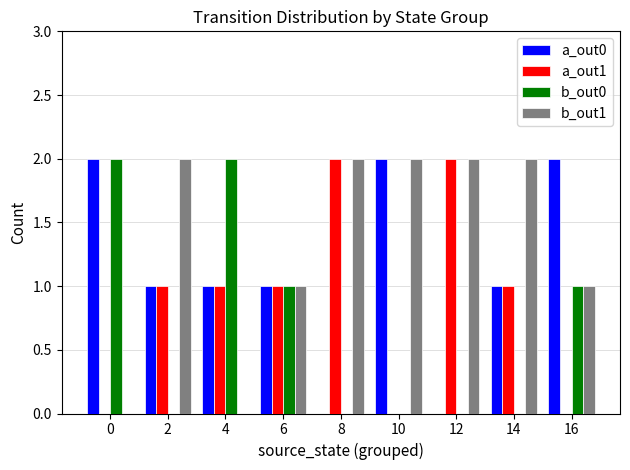

Reading right to left, what are all the values shown in this chart?

a_out0: 2	1	0	2	0	1	1	1	2
a_out1: 0	1	2	0	2	1	1	1	0
b_out0: 1	0	0	0	0	1	2	0	2
b_out1: 1	2	2	2	2	1	0	2	0